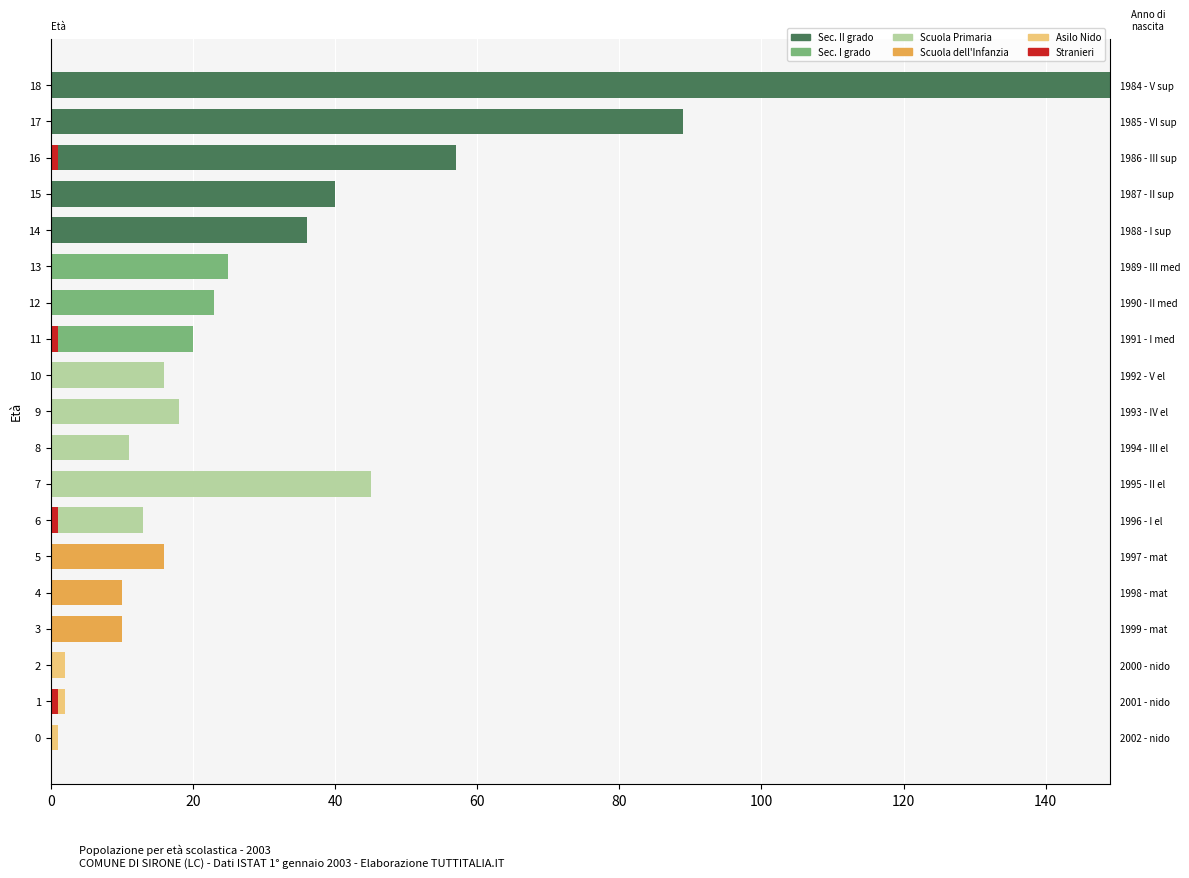

True or false: Asilo Nido has a value of 0 at 13.

True